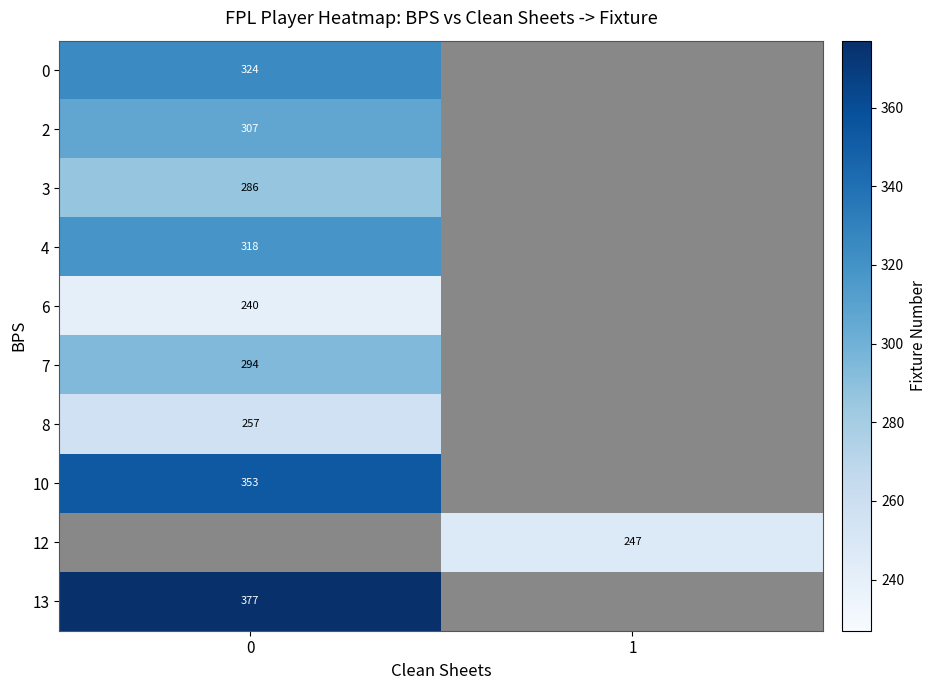

How many series are shown in this chart?

10